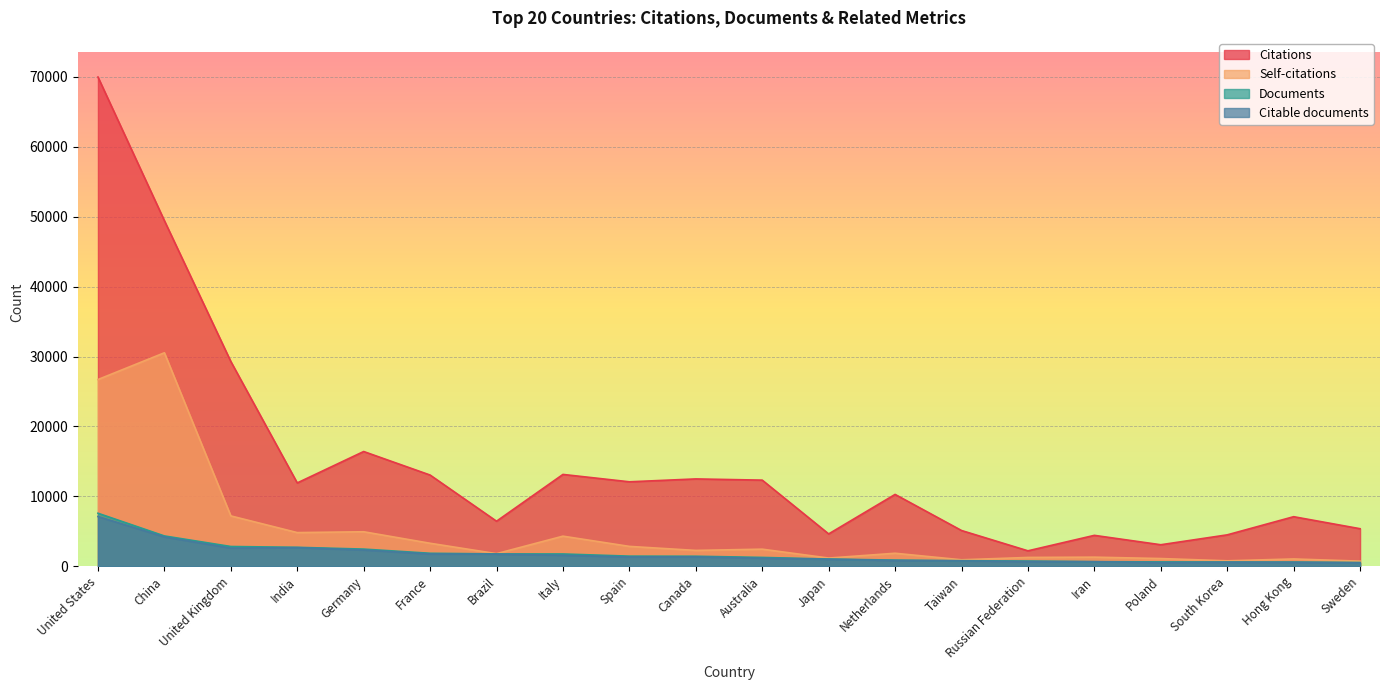

What are all the series names shown in the legend?

Citations, Self-citations, Documents, Citable documents